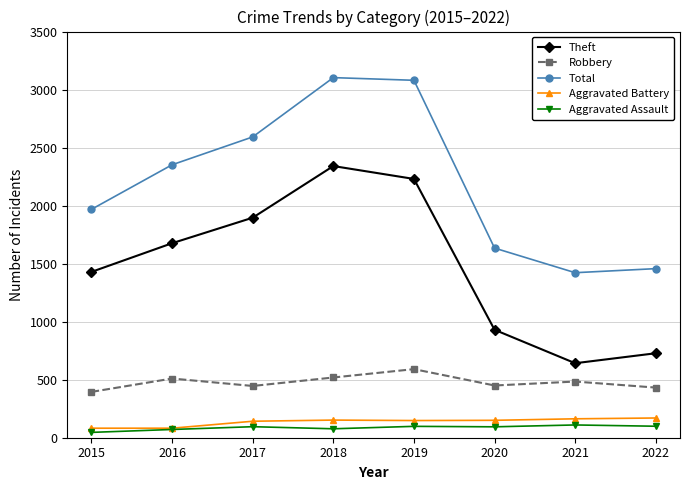

What is the spread (max minus min) of values at 2019?

2982